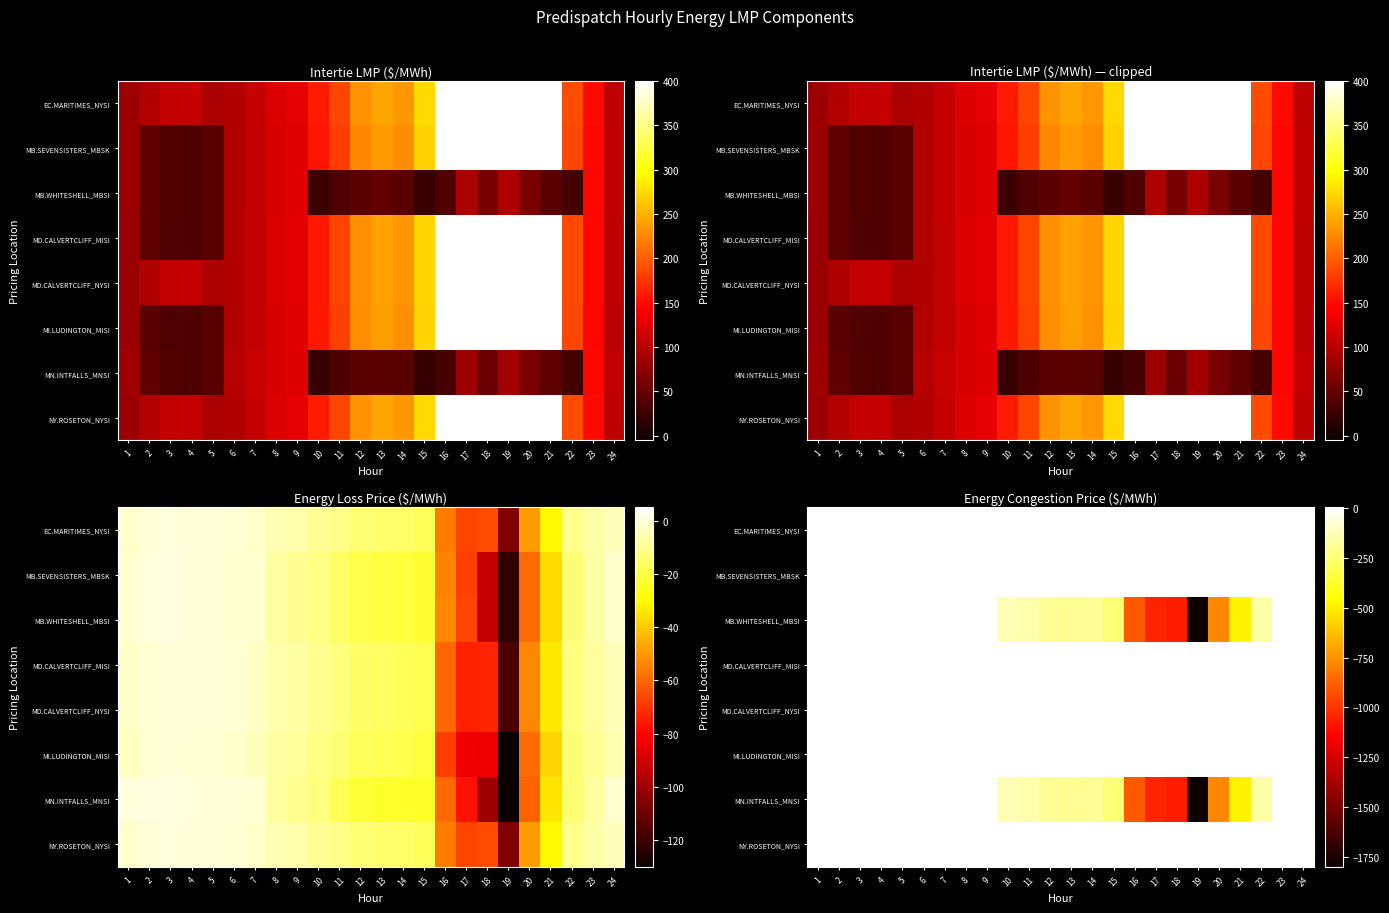

Where is MN.INTFALLS_MNSI nearest to the value -890?

16